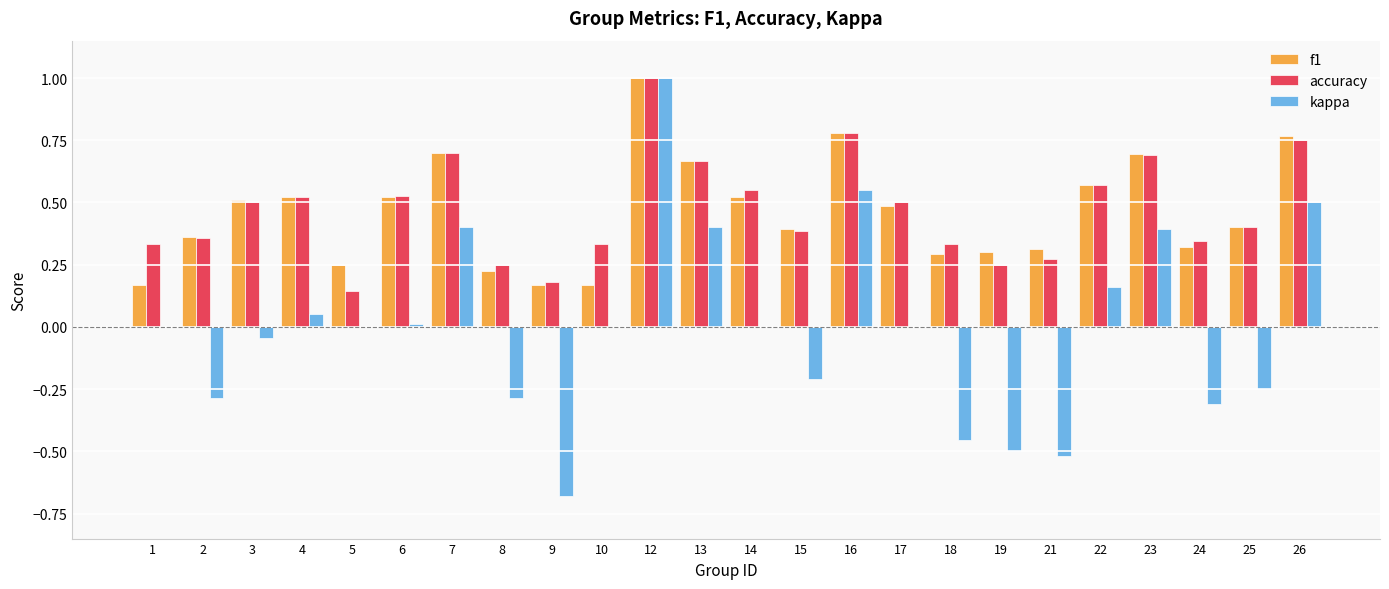

Between 16 and 24, which series saw the biggest shift?

kappa